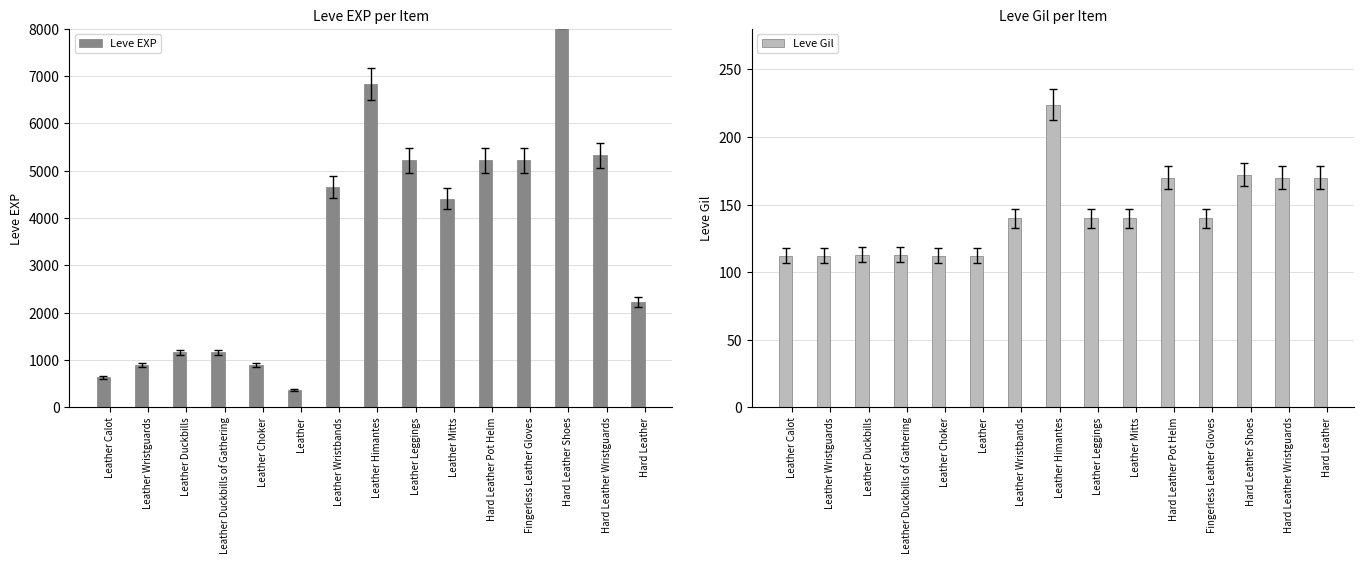

What is the highest value of the Leve Gil series?

224